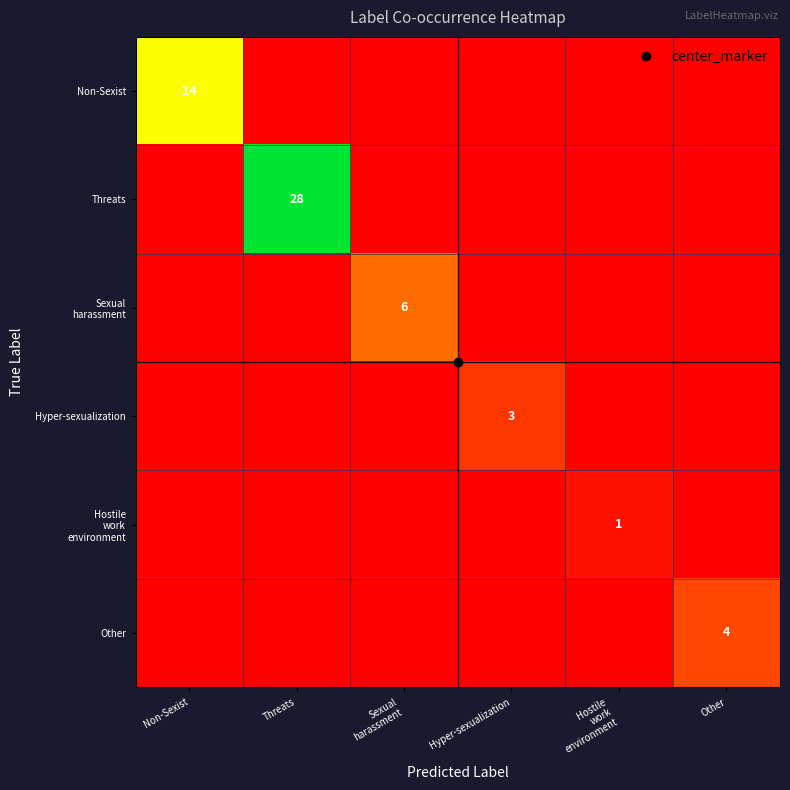

Rank the categories by Sexual harassment value from highest to lowest.

Sexual harassment, Non-Sexist, Threats, Hyper-sexualization, Hostile work environment, Other